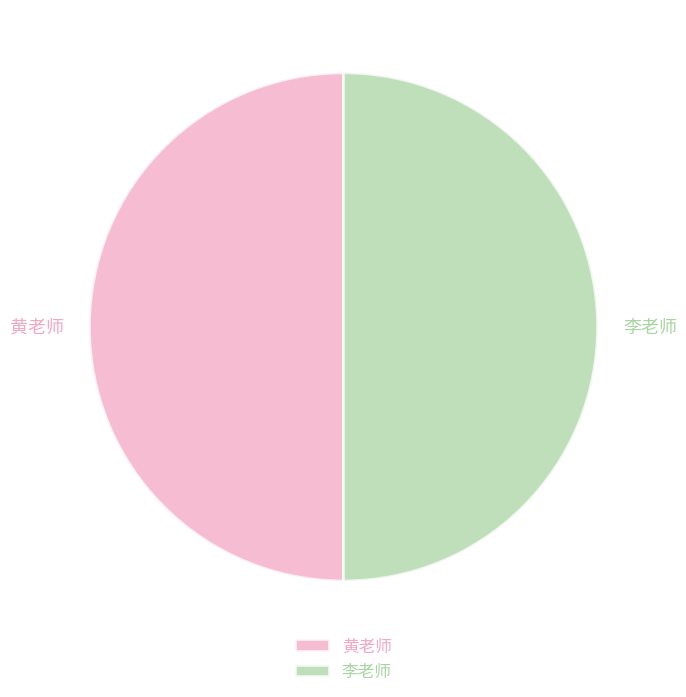

How many slices are in this pie chart?

2